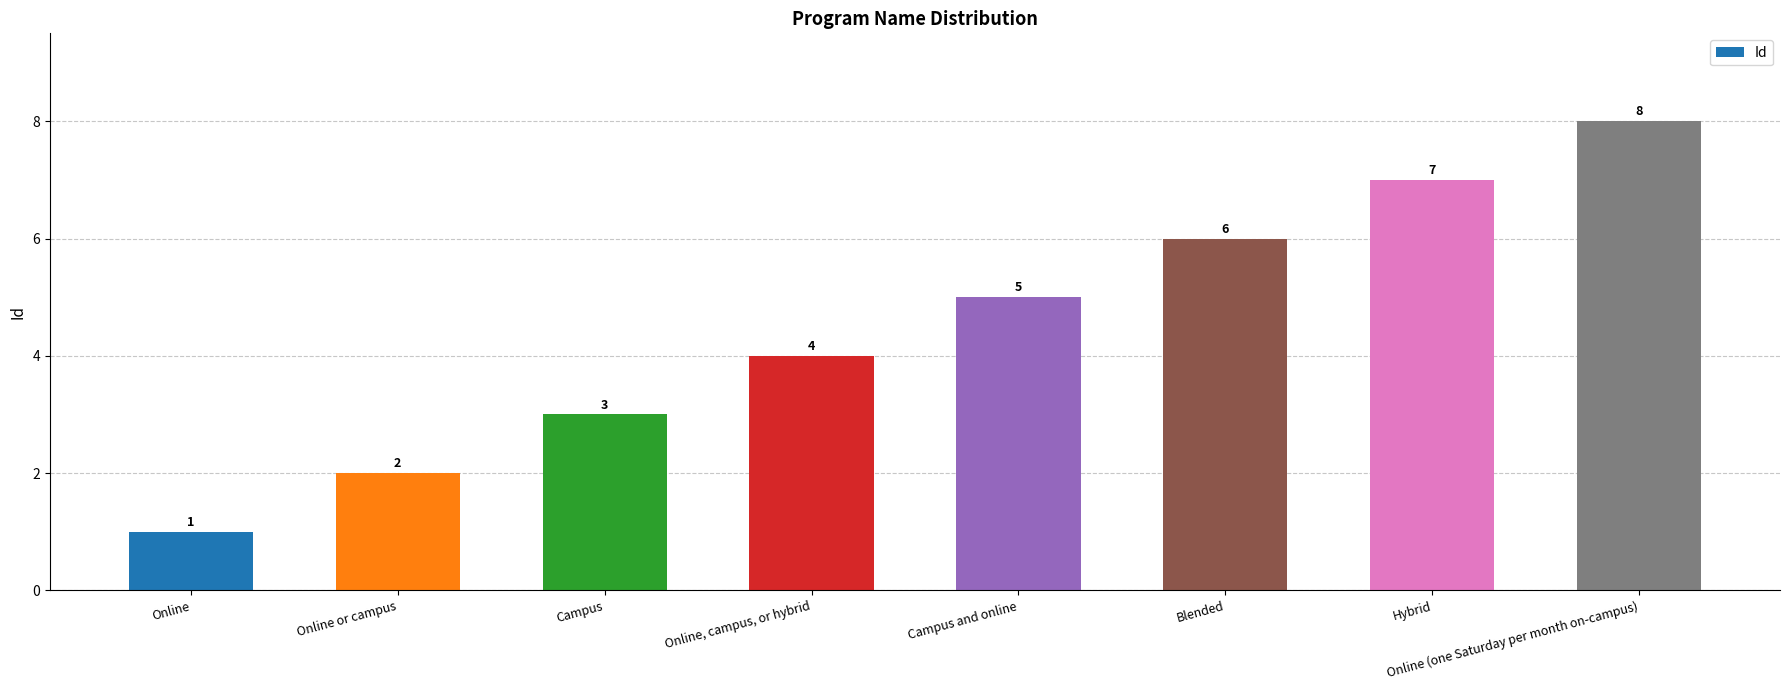

Reading left to right, list all the values displayed in this chart.

1	2	3	4	5	6	7	8